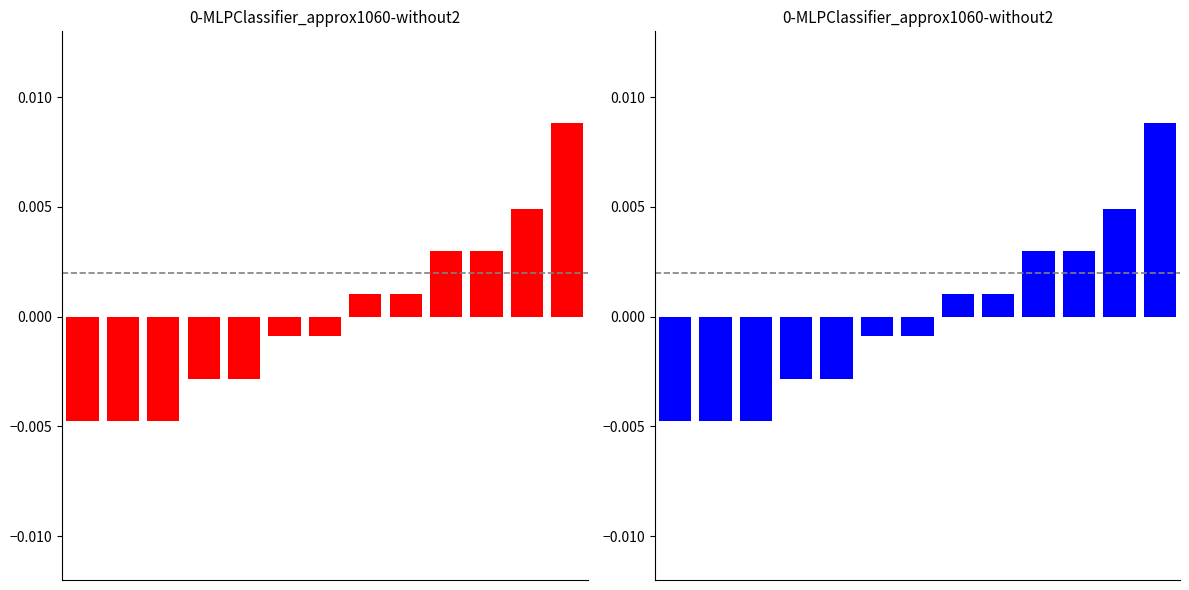

Which label corresponds to the largest value in the chart?

12